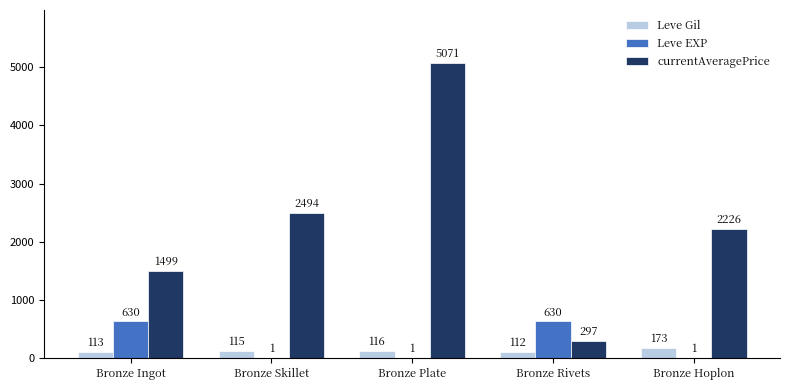

What is the maximum value shown in the chart?

5071